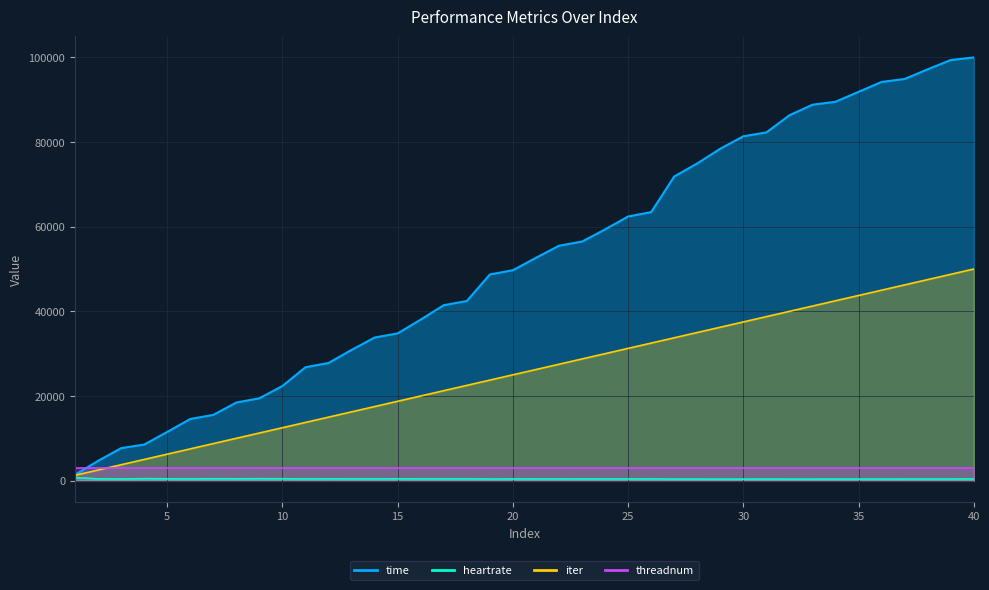

The heartrate series shows 263.6 at 5. True or false?

False